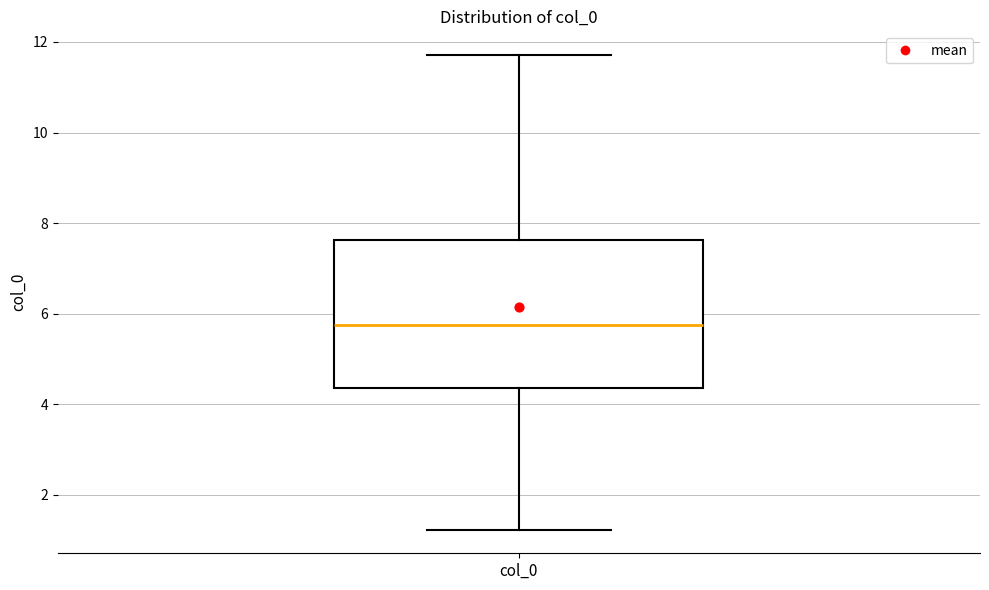

Transcribe this box plot: give where the median line is, the range the box spans, and where the two whiskers end, as read against the y-axis. The values are not printed on the chart, so give them approximately, as read against the axis.

median 5.8, box 4.4 to 7.6, whiskers 1.2 to 11.8